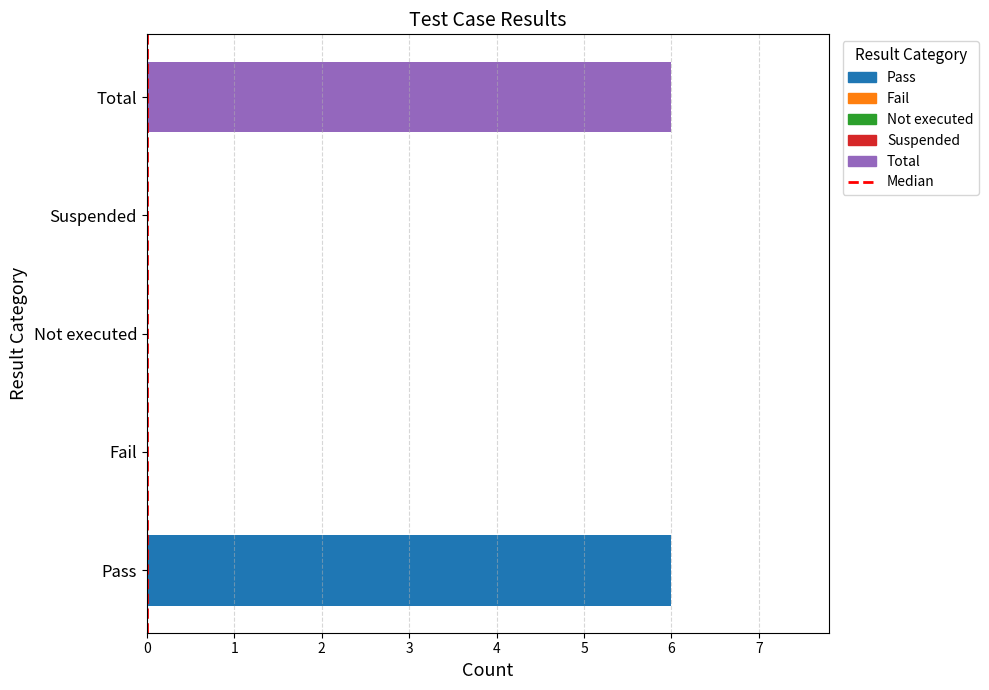

Is it true that the value at Fail is 0?

True